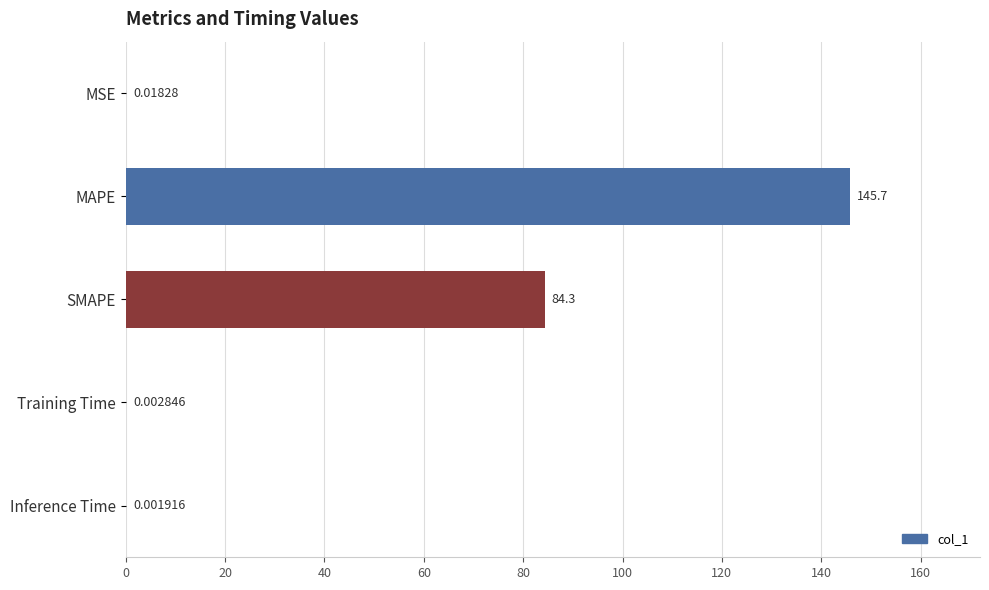

What is the sum of all values?

230.0